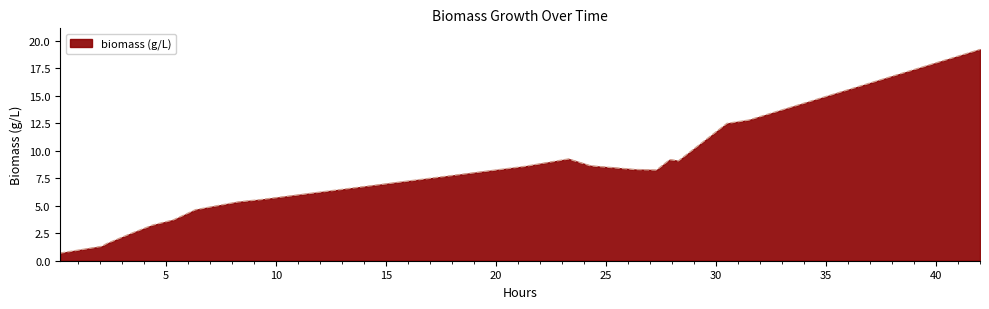

What is the difference between the maximum and minimum values?

18.5